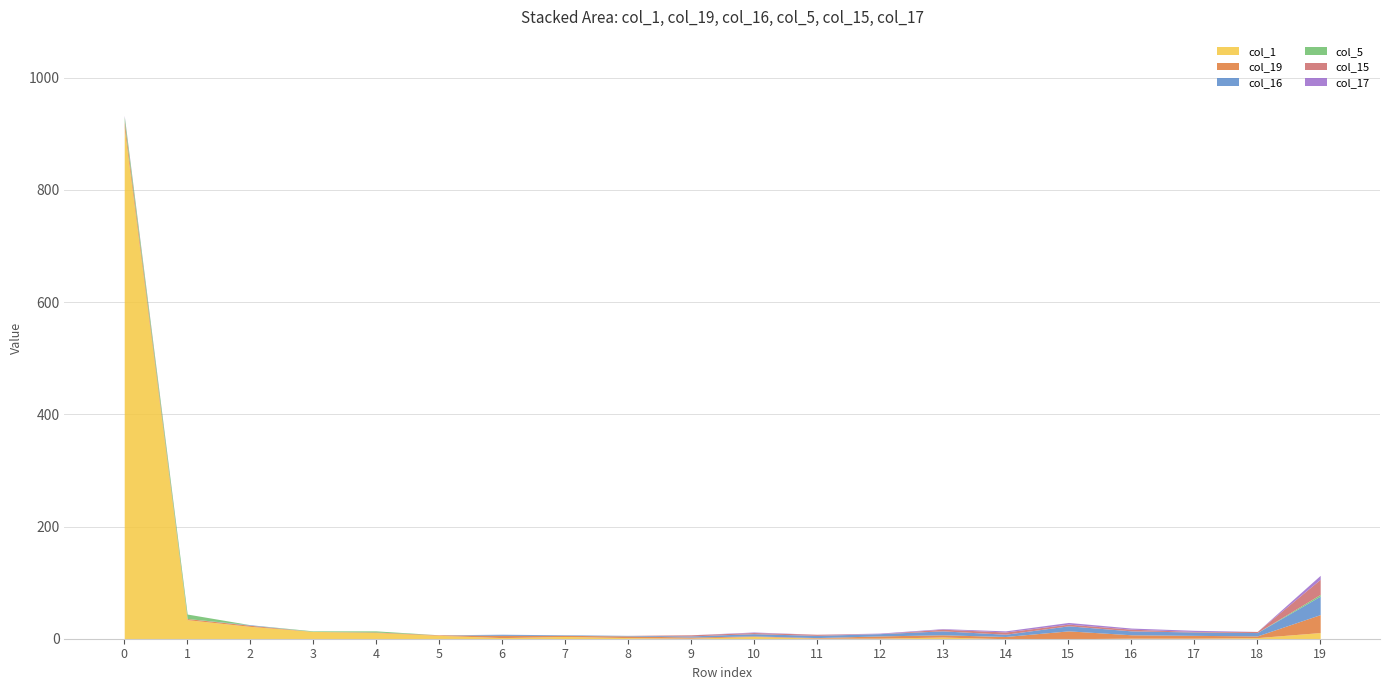

The col_15 series shows 12 at 8. True or false?

False